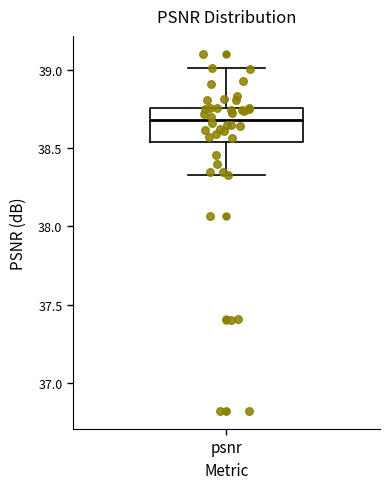

Where does the lower whisker of the box for psnr end on the y-axis? The values are not printed on the chart, so give them approximately, as read against the axis.

38.35